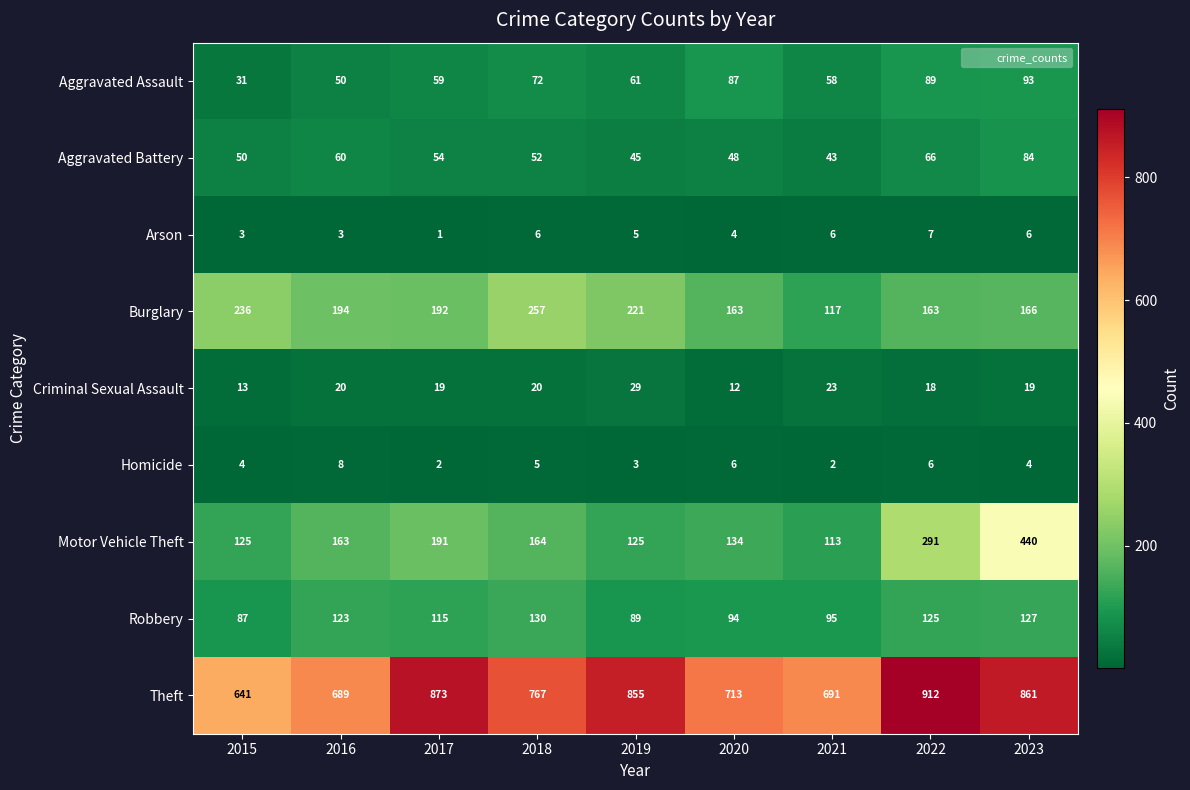

Between 2020 and 2023, which series saw the biggest shift?

Motor Vehicle Theft